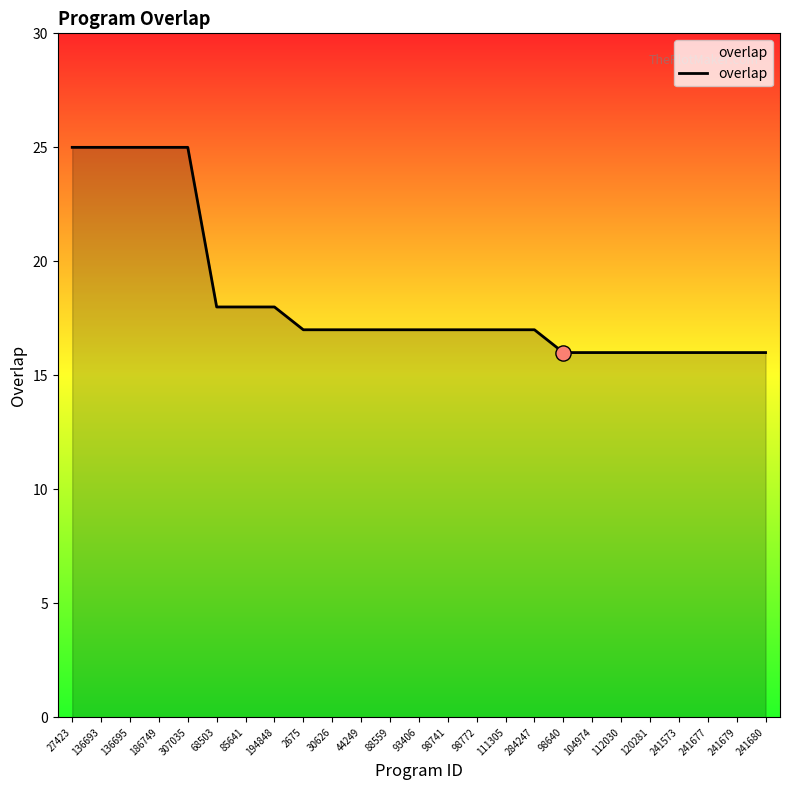

Which has a higher value, 284247 or 241680?

284247